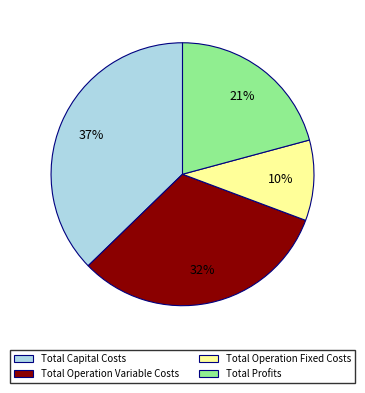

Which slice is the largest?

Total Capital Costs